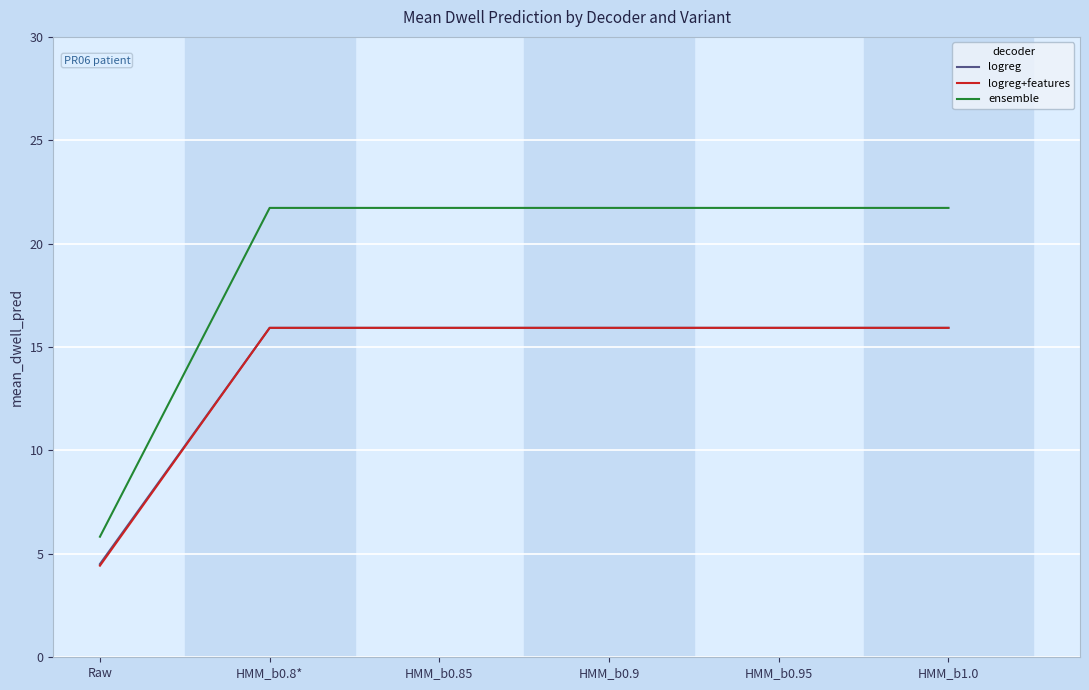

True or false: logreg and ensemble cross at least once.

False